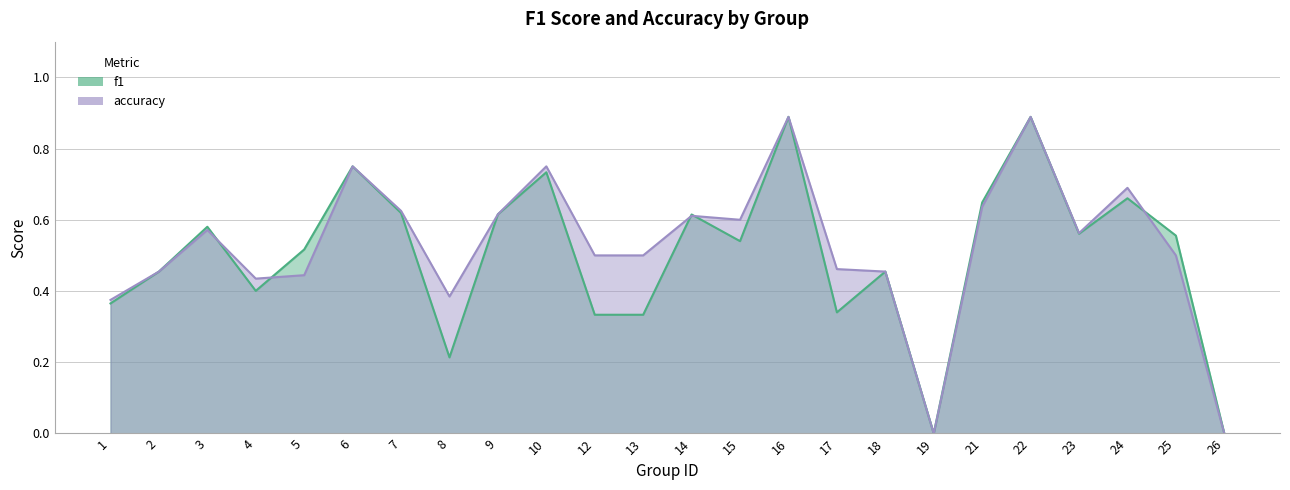

List the labels in order of accuracy value, smallest first.

19, 26, 1, 8, 4, 5, 2, 18, 17, 12, 13, 25, 23, 3, 15, 14, 9, 7, 21, 24, 6, 10, 16, 22